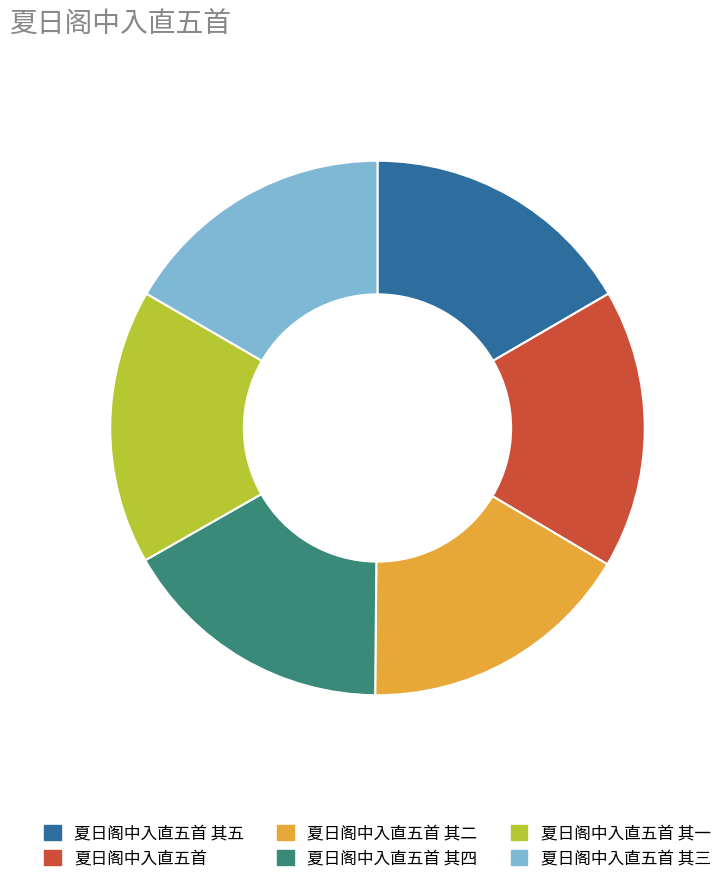

Is 夏日阁中入直五首 其五 the majority of the pie?

No